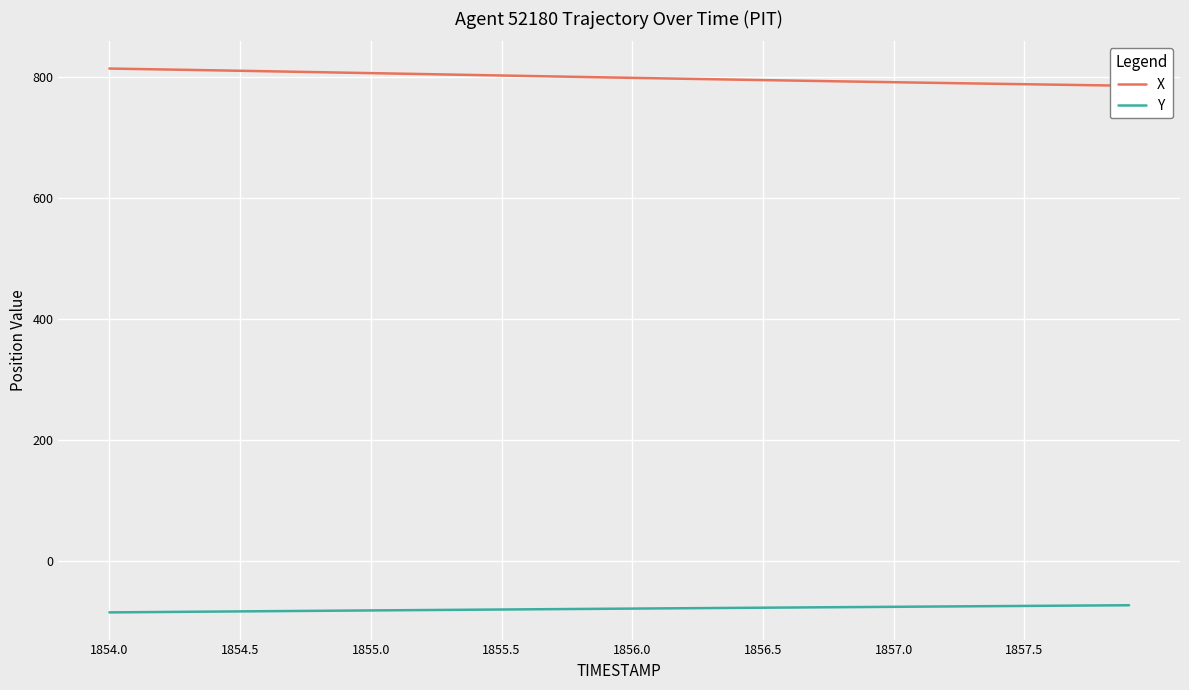

What is the highest value of the Y series?

-73.2